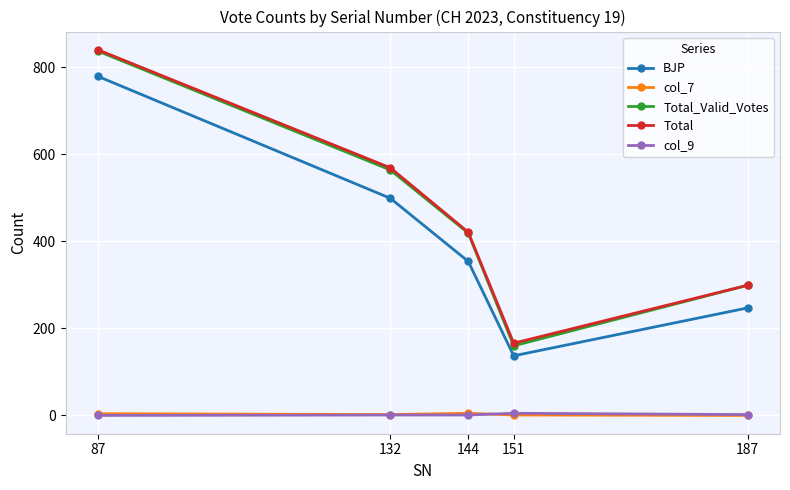

Which series has the widest spread of values?

Total_Valid_Votes